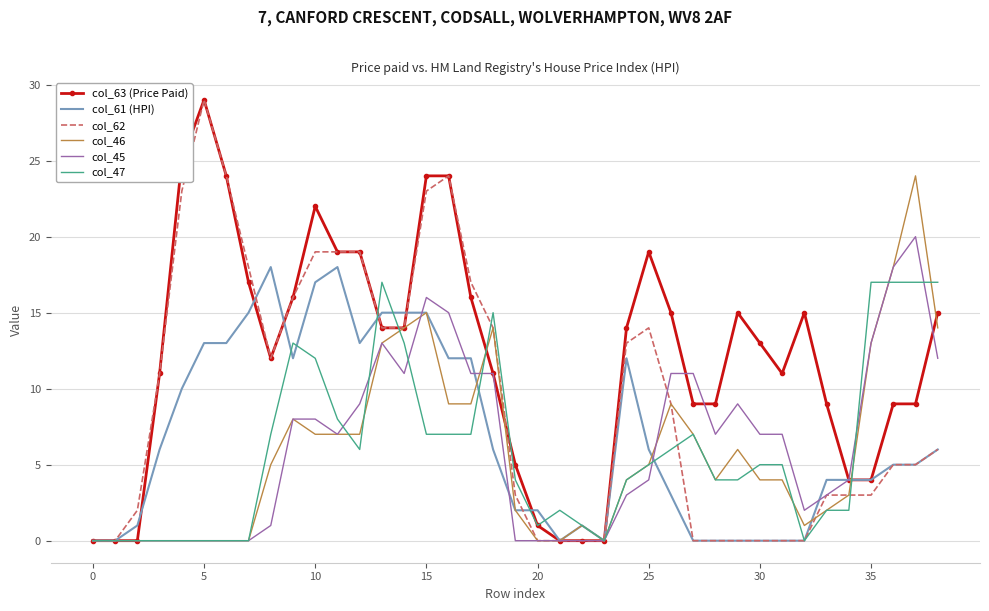

What is the sum of all col_45 values?

241